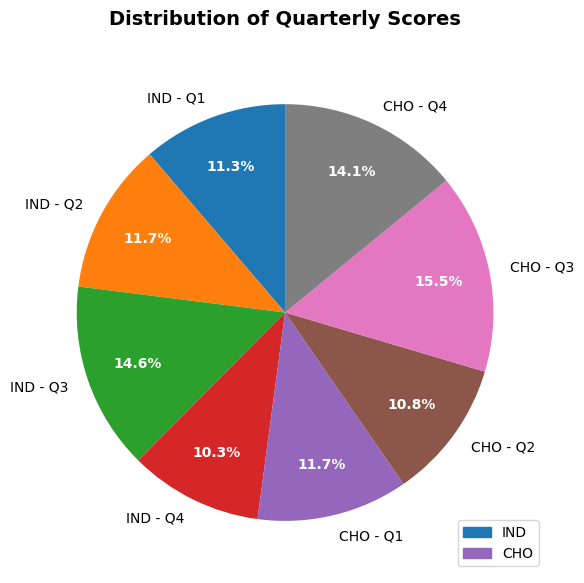

What is the largest slice in the pie chart?

CHO - Q3